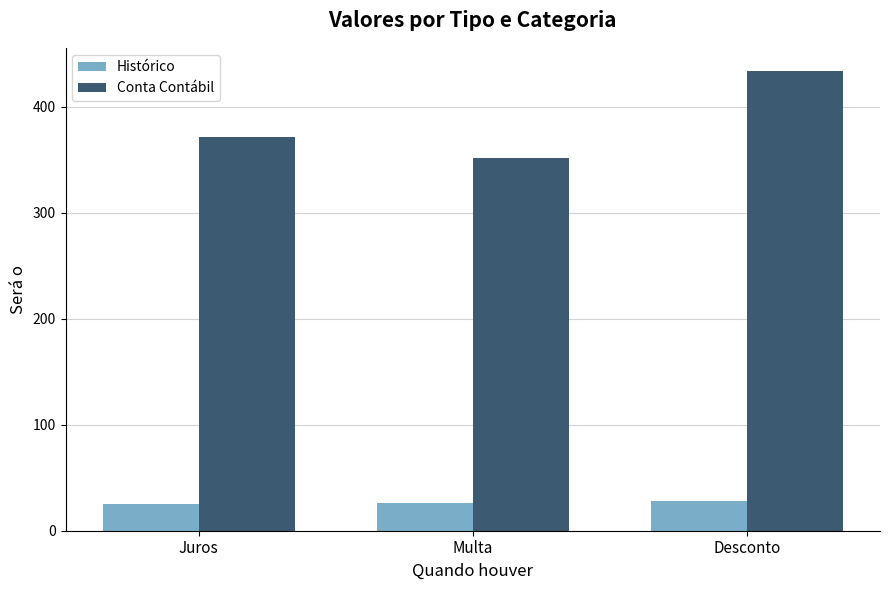

What is the spread (max minus min) of values at Desconto?

406